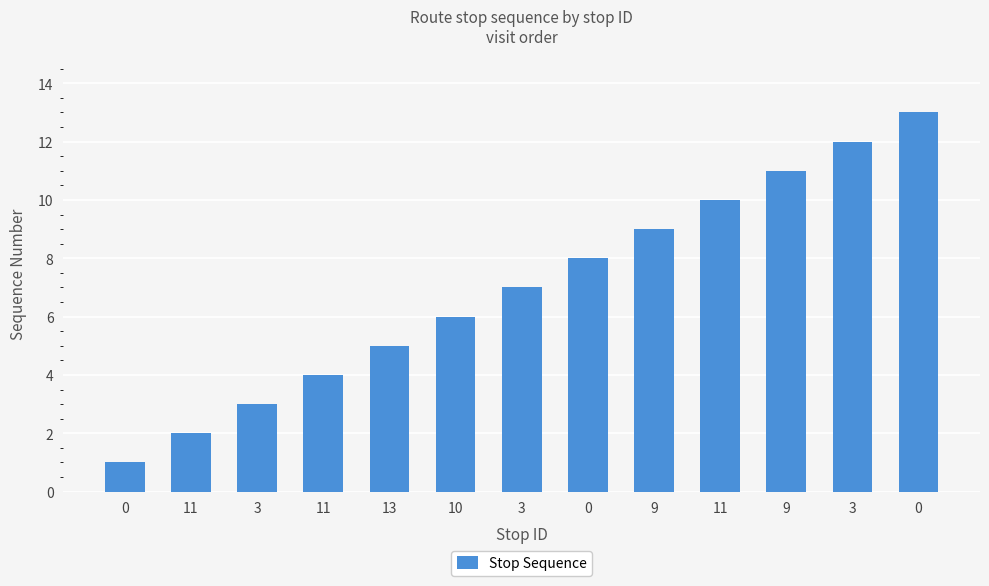

Count the number of data series in this chart.

1